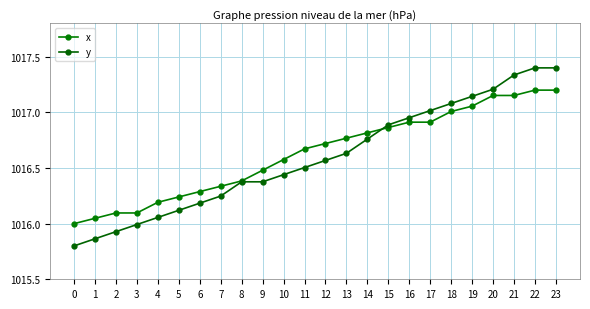

What is the smallest value displayed?

1015.8